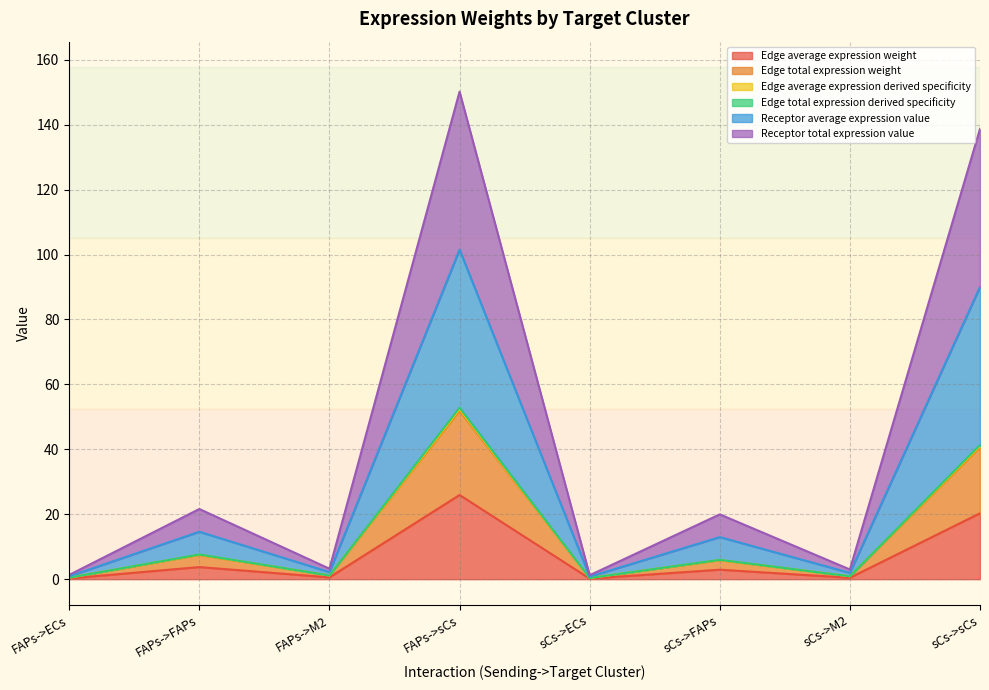

What is the value of the Receptor total expression value point at the 5th from the left?

0.8